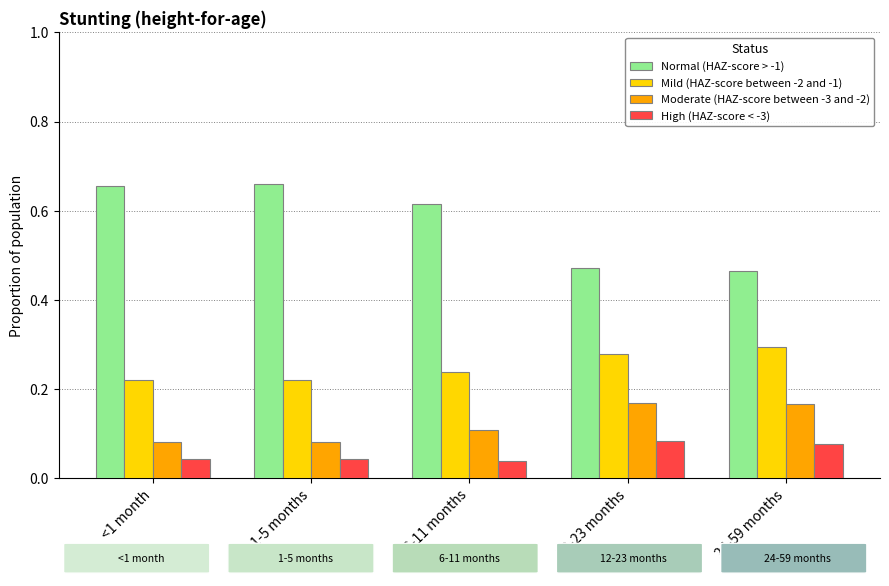

At 12-23 months, list the series in order from largest to smallest.

Normal (HAZ-score > -1), Mild (HAZ-score between -2 and -1), Moderate (HAZ-score between -3 and -2), High (HAZ-score < -3)